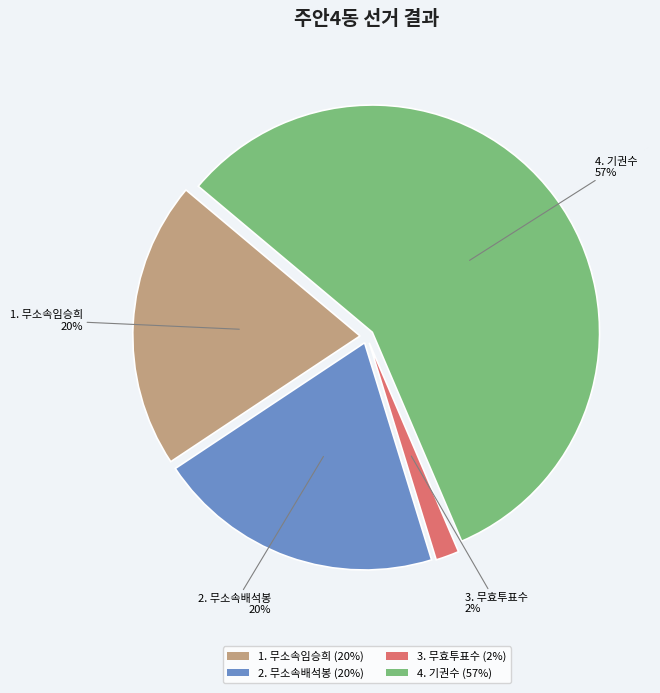

Which slice is the smallest?

3. 무효투표수 (2%)